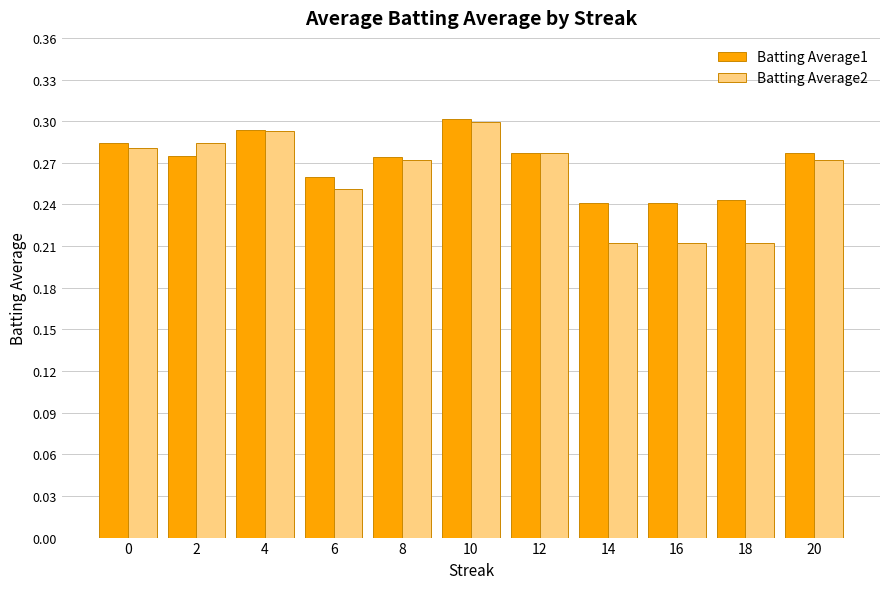

Count the number of data series in this chart.

2